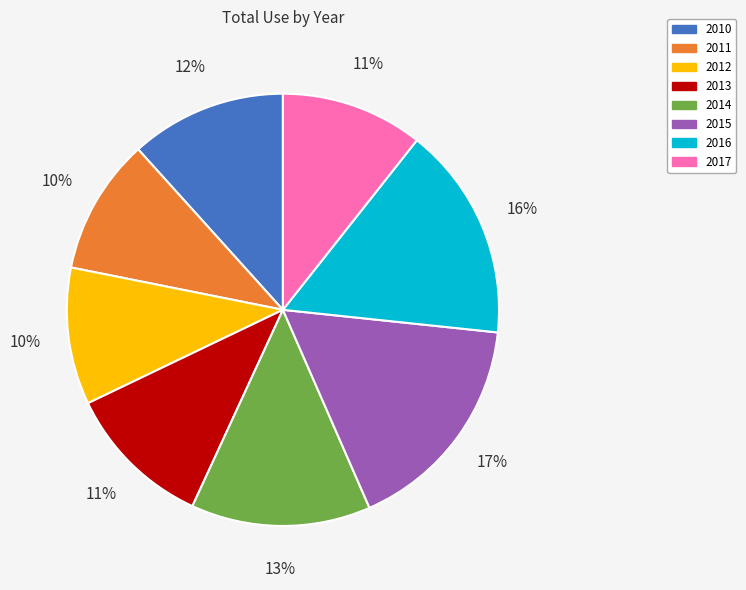

Which category has the biggest portion of the pie?

2015